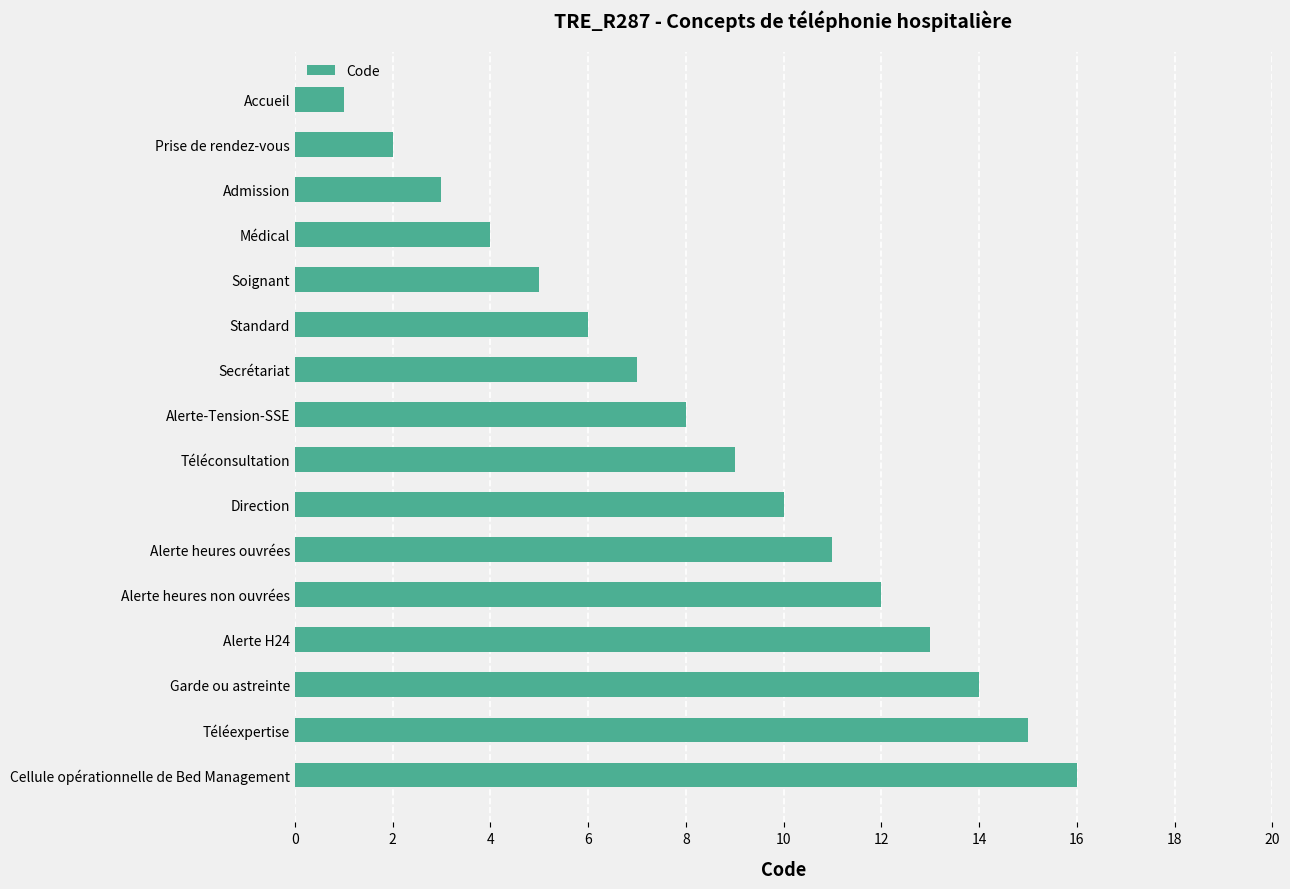

How many categories are shown in the chart?

16